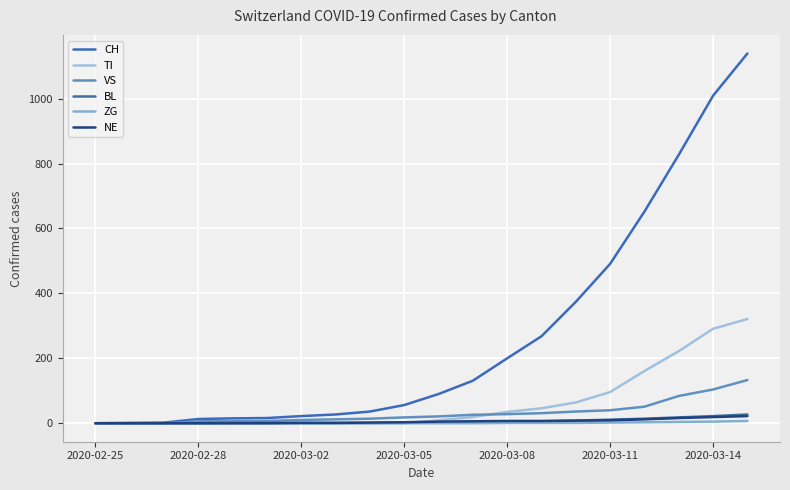

Reading left to right, what are all the values shown in this chart?

CH: 0	1	2	13	15	16	22	27	36	56	90	131	200	268	374	491	652	827	1009	1139
TI: 0	0	0	0	0	0	0	0	0	0	9	19	35	46	64	96	161	222	291	321
VS: 0	0	0	6	6	7	10	12	14	18	21	26	28	31	36	40	51	84	104	133
BL: 0	0	0	0	1	1	1	1	1	2	3	4	5	6	8	11	14	18	22	27
ZG: 0	0	0	0	0	0	0	0	0	0	0	0	1	1	1	2	3	4	5	7
NE: 0	0	0	0	0	0	1	1	2	3	5	6	7	7	8	9	12	16	19	22